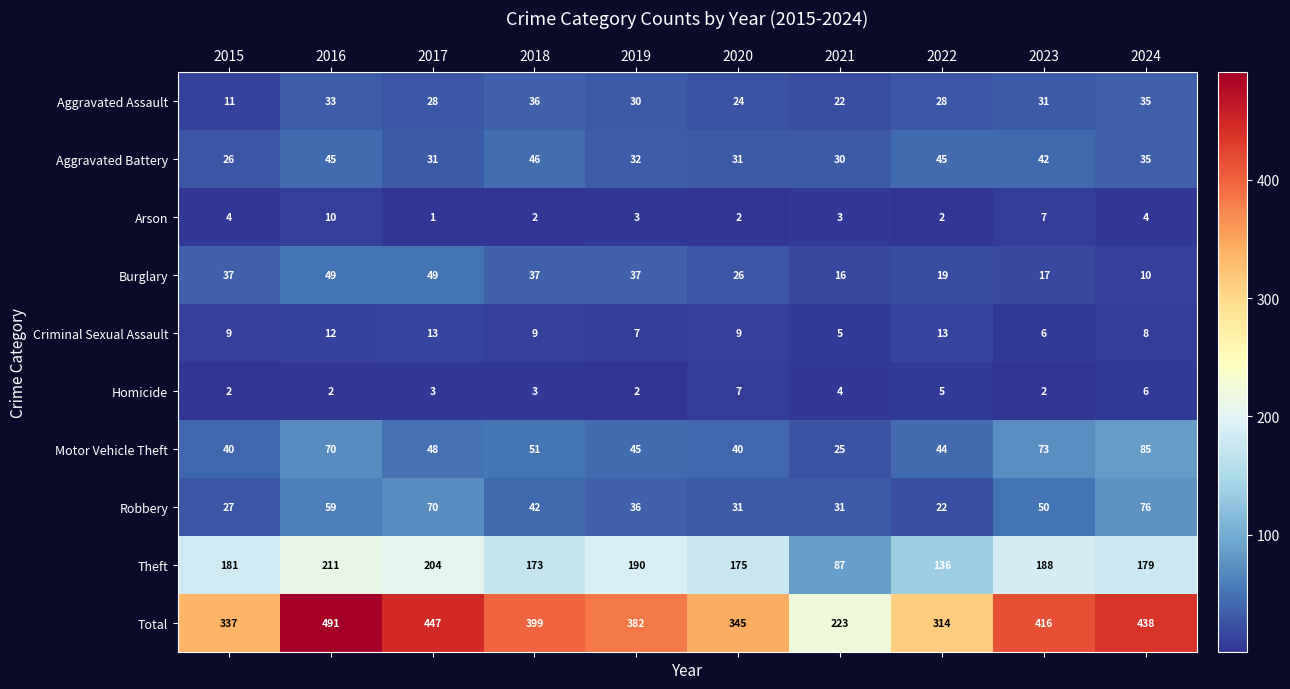

What is the difference between the maximum and minimum values in the Aggravated Battery series?

20